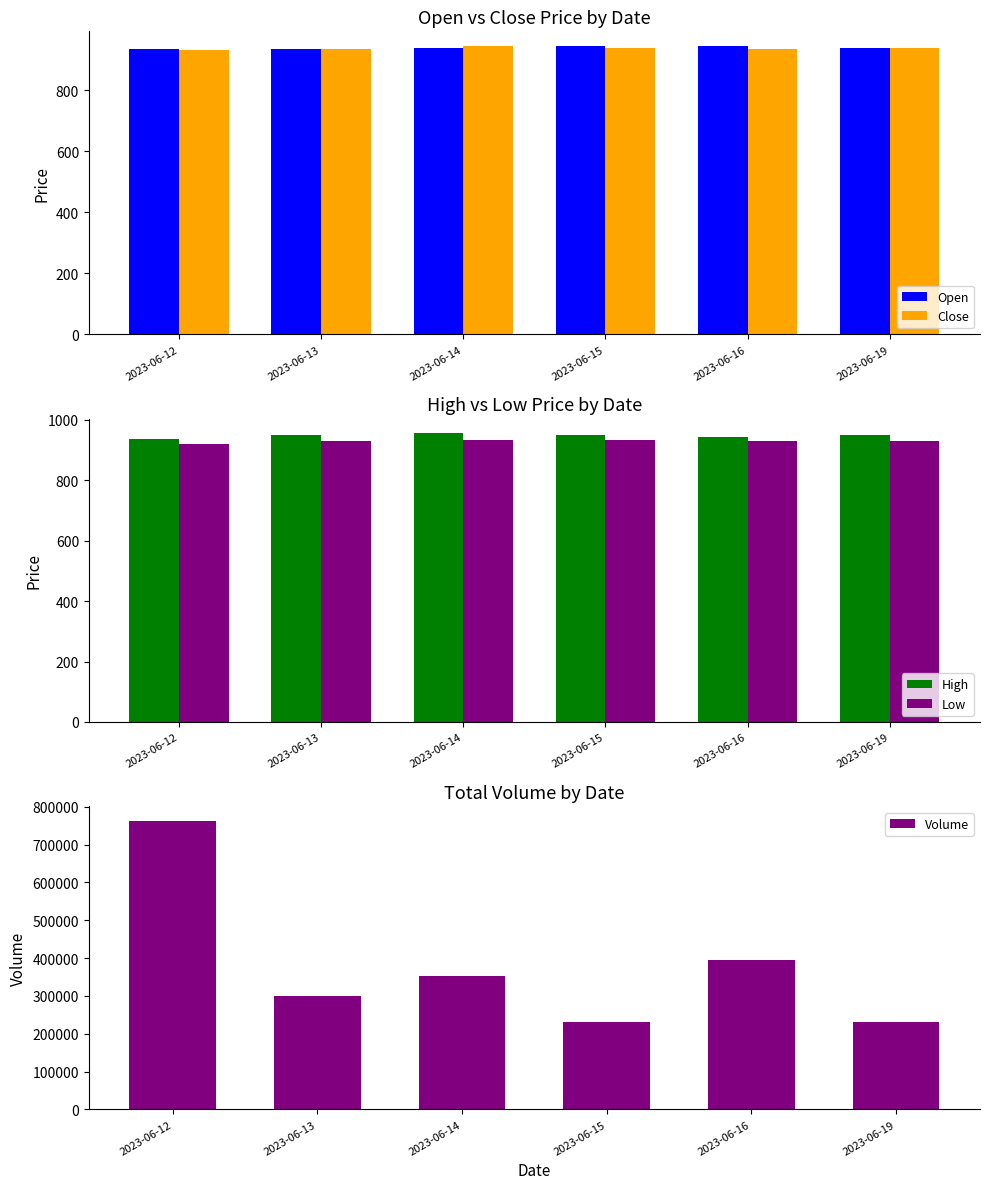

At which category is the sum across all series the highest?

2023-06-12